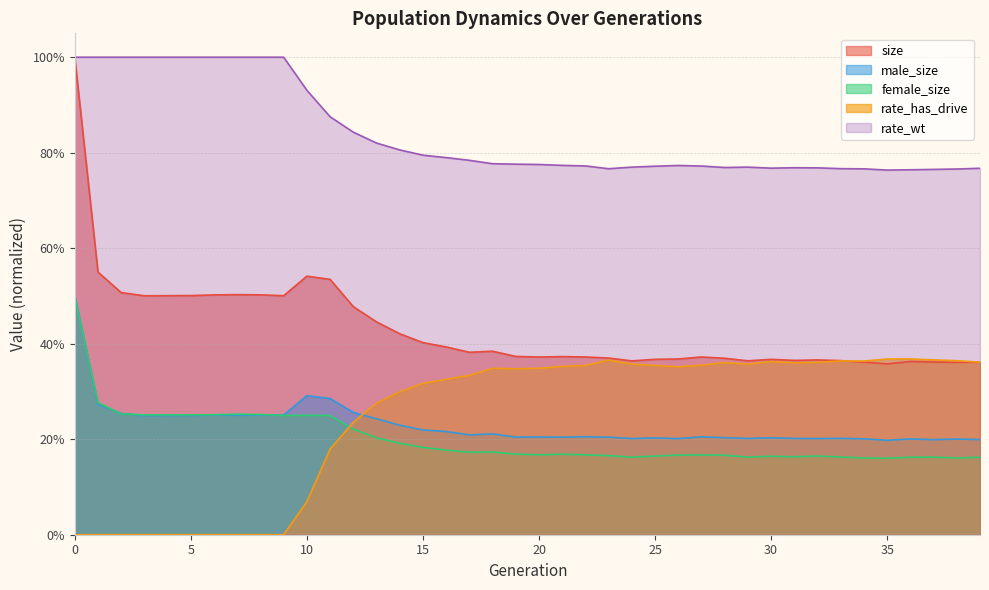

What are all the series names shown in the legend?

size, male_size, female_size, rate_has_drive, rate_wt